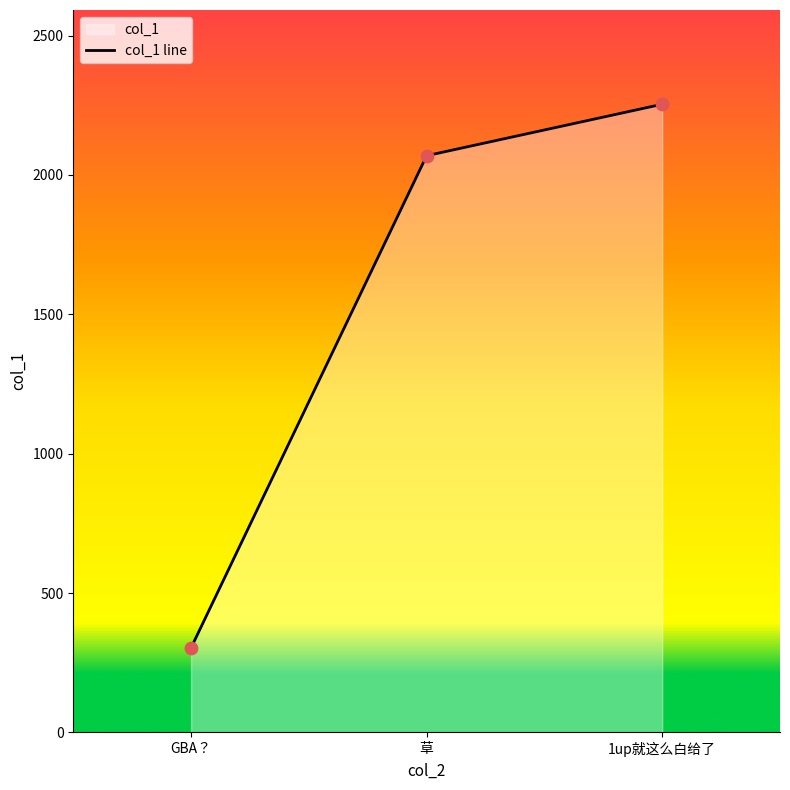

Between 1up就这么白给了 and 草, which is larger?

1up就这么白给了